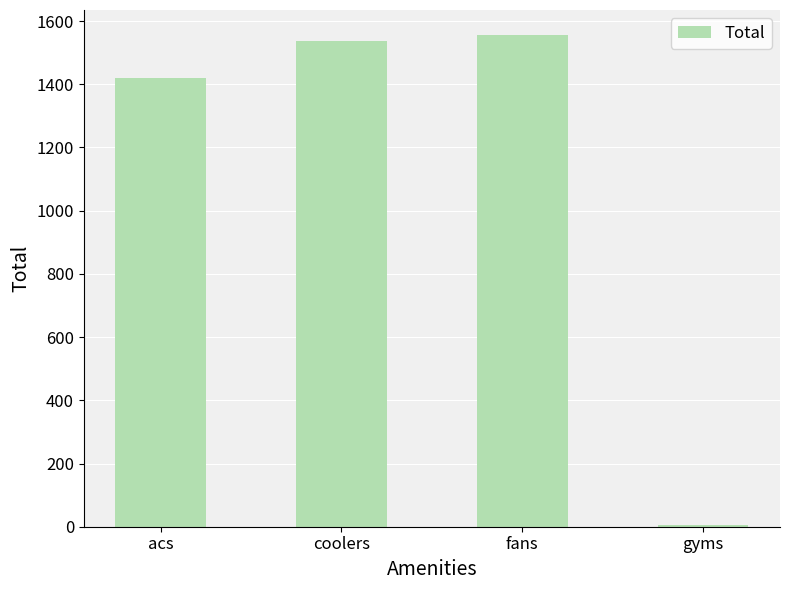

Count the number of data series in this chart.

1